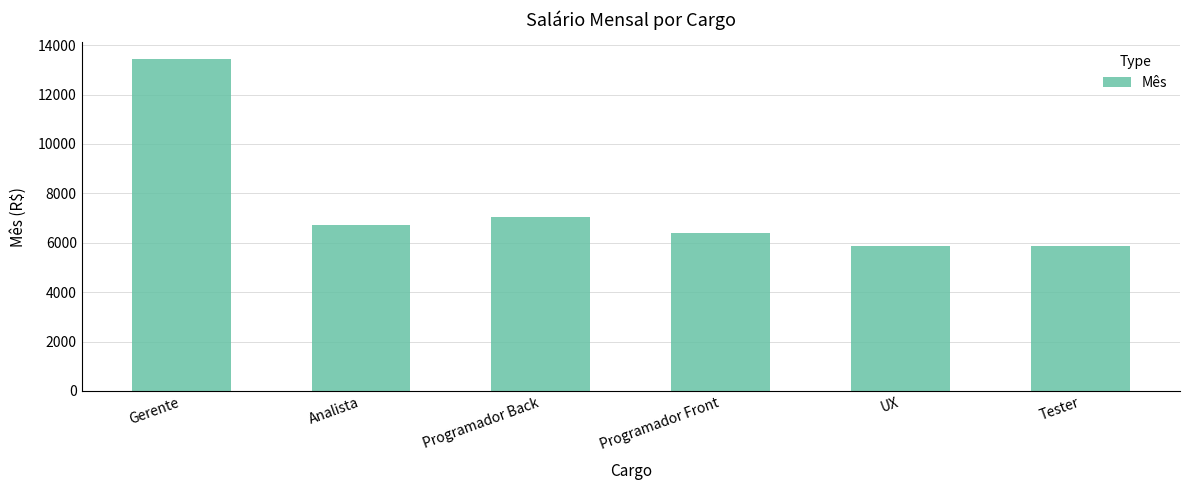

What is the label of the 4th bar from the left?

Programador Front